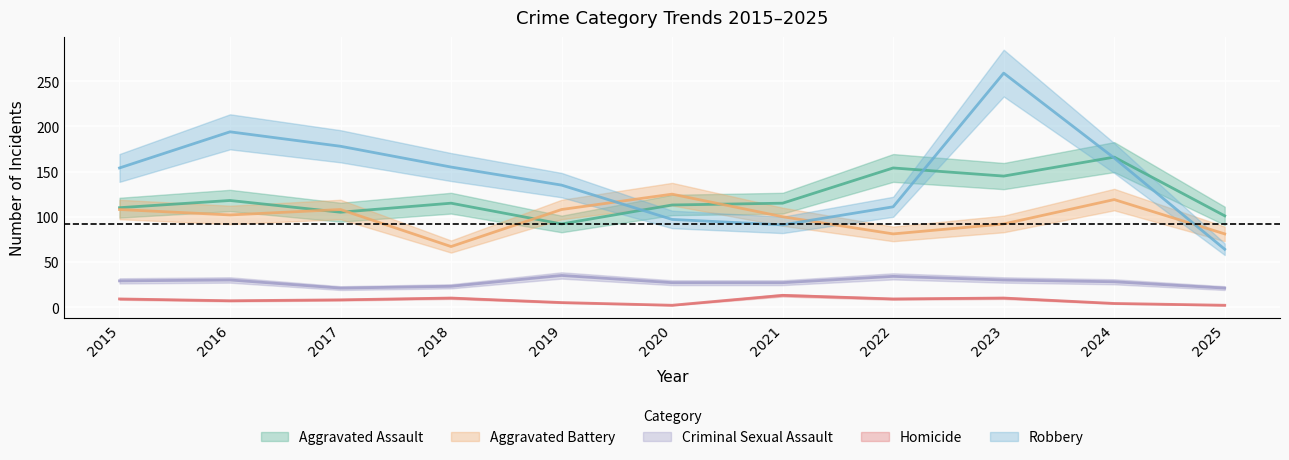

Reading right to left, transcribe all the data shown in this chart.

Aggravated Assault: 2025=101	2024=166	2023=145	2022=154	2021=115	2020=113	2019=92	2018=115	2017=105	2016=118	2015=110
Aggravated Battery: 2025=81	2024=119	2023=92	2022=81	2021=100	2020=125	2019=108	2018=67	2017=108	2016=102	2015=108
Criminal Sexual Assault: 2025=21	2024=28	2023=30	2022=34	2021=27	2020=27	2019=35	2018=23	2017=21	2016=30	2015=29
Homicide: 2025=2	2024=4	2023=10	2022=9	2021=13	2020=2	2019=5	2018=10	2017=8	2016=7	2015=9
Robbery: 2025=64	2024=165	2023=259	2022=111	2021=91	2020=97	2019=135	2018=155	2017=178	2016=194	2015=154